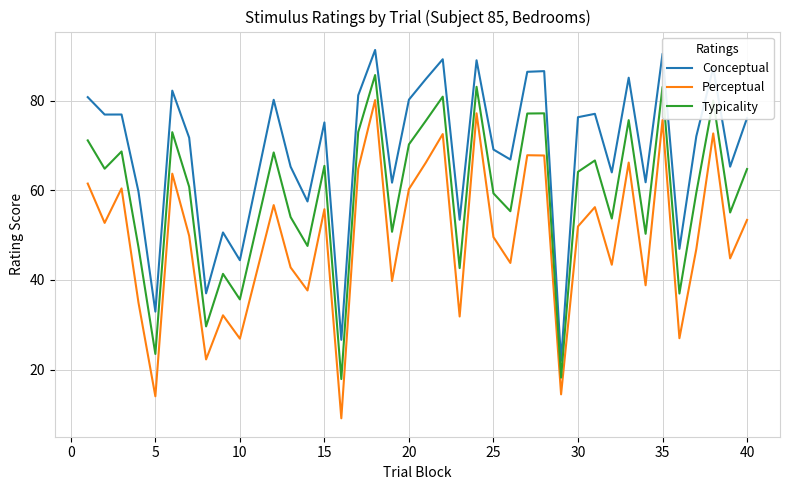

Rank the series by their maximum value, from highest to lowest.

Conceptual, Typicality, Perceptual